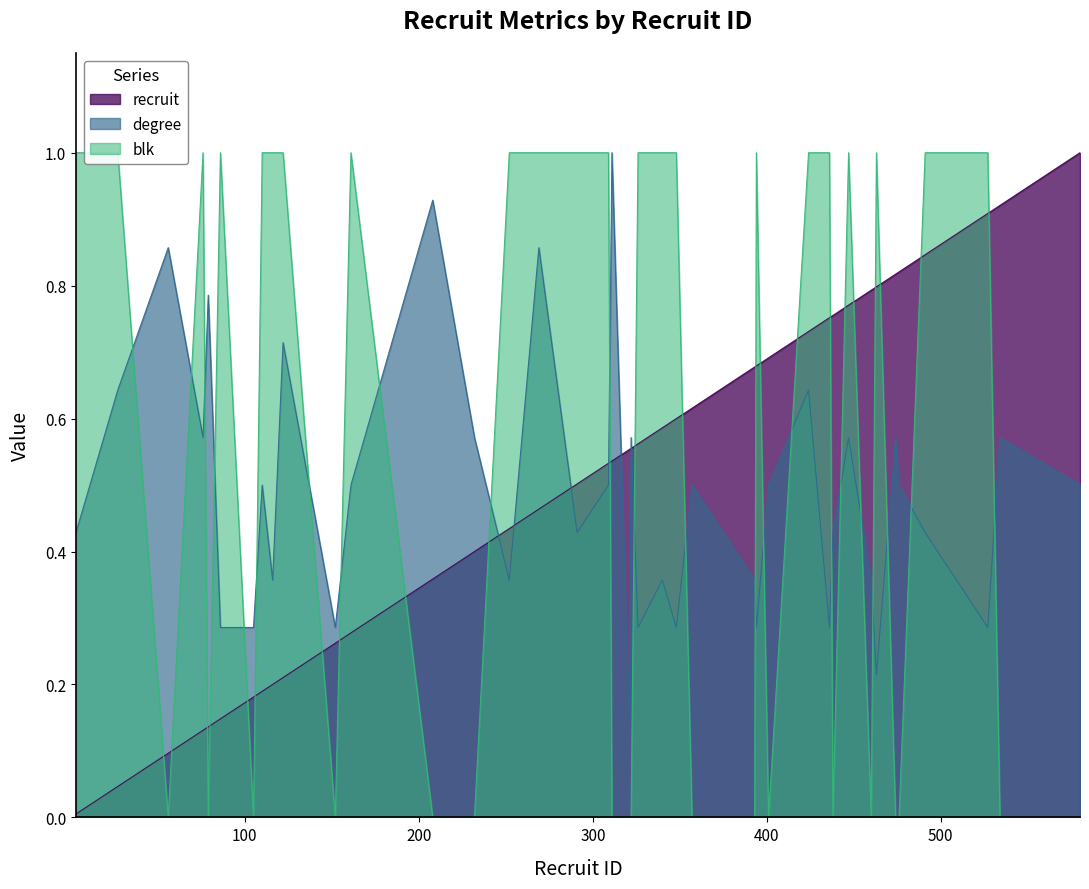

Which series has the largest total across all categories?

blk